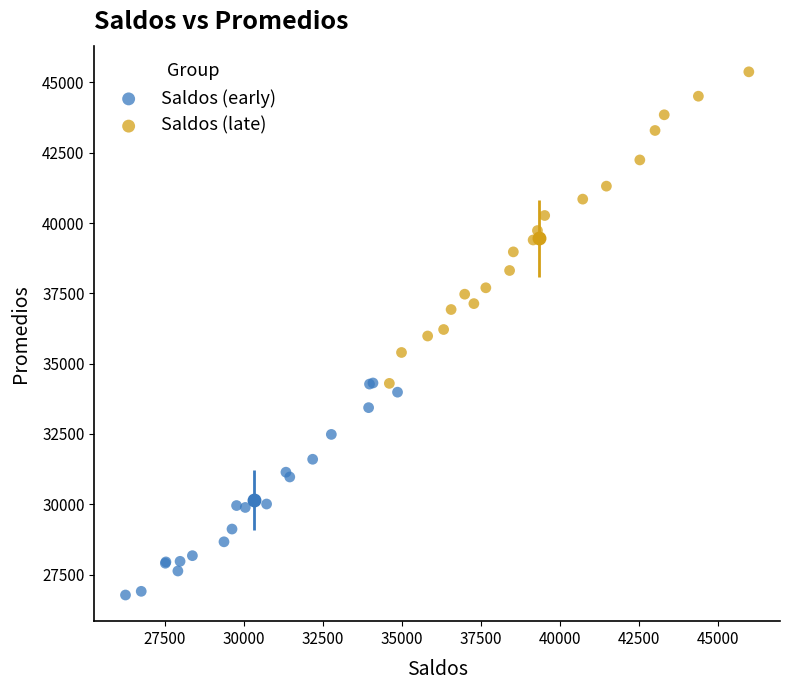

Which series contains the lowest Y value?

Saldos (early)